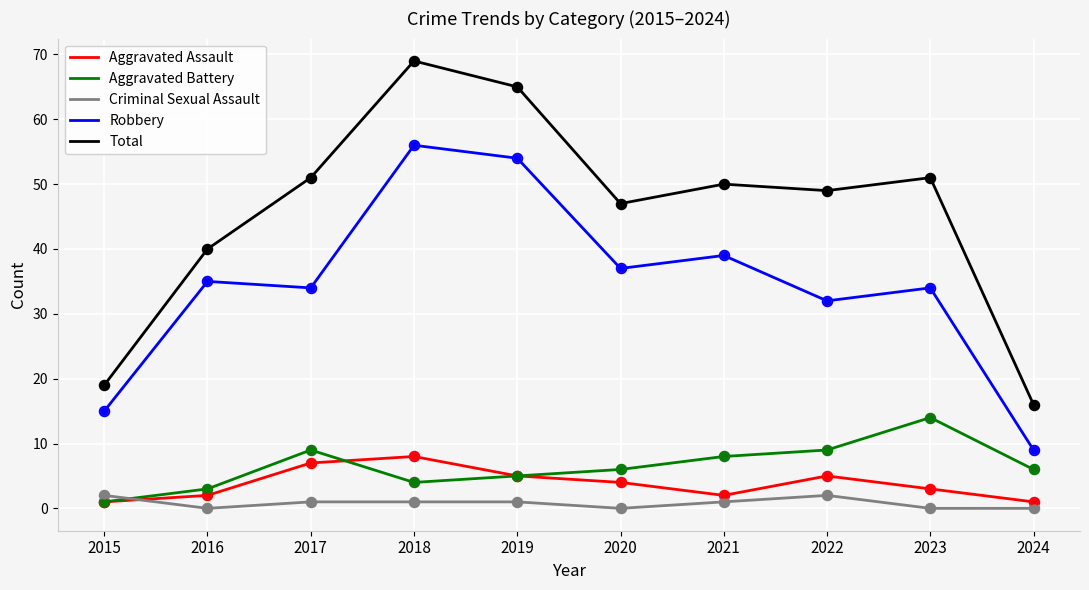

Which series has the largest total across all categories?

Total